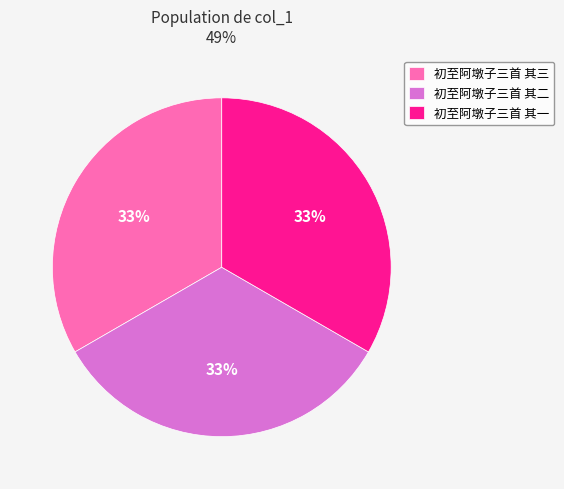

What percentage is the 初至阿墩子三首 其二 slice, to the nearest percent?

33%